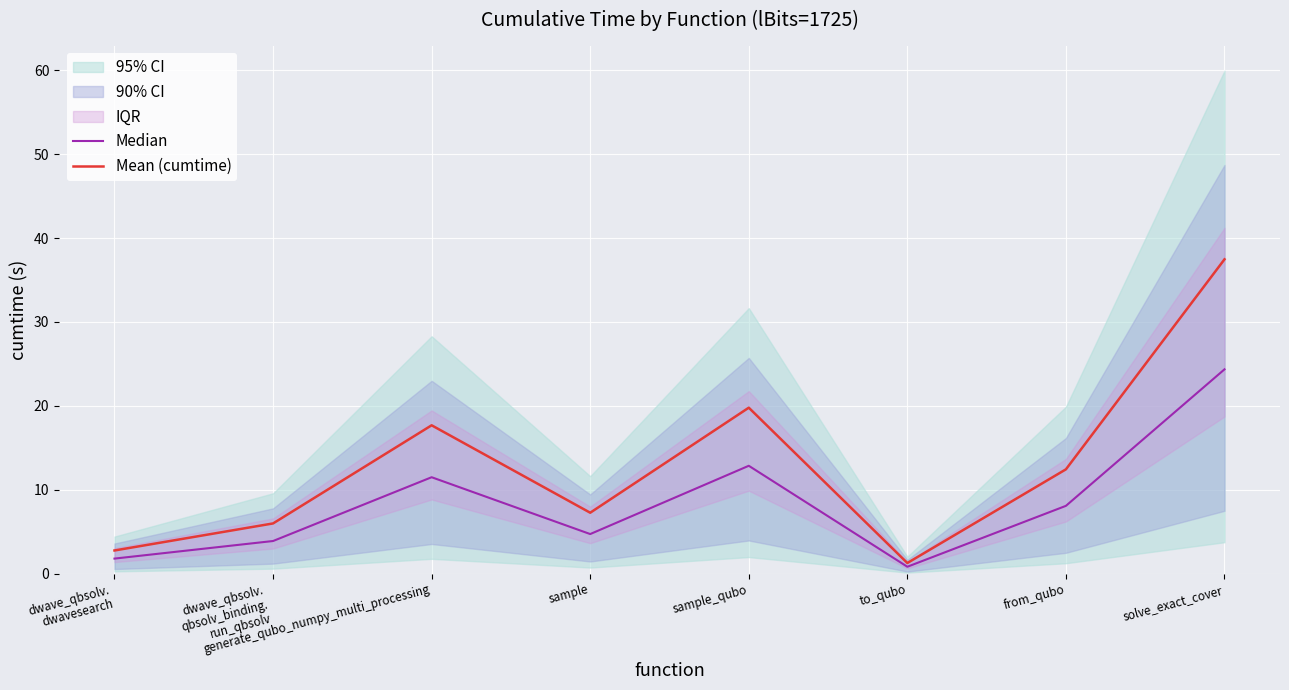

What is the minimum value for Median?

0.8